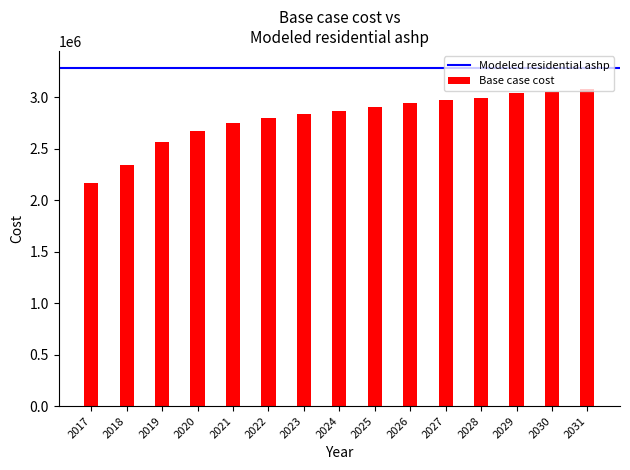

What is the difference between the second highest and second lowest values?

711803.1